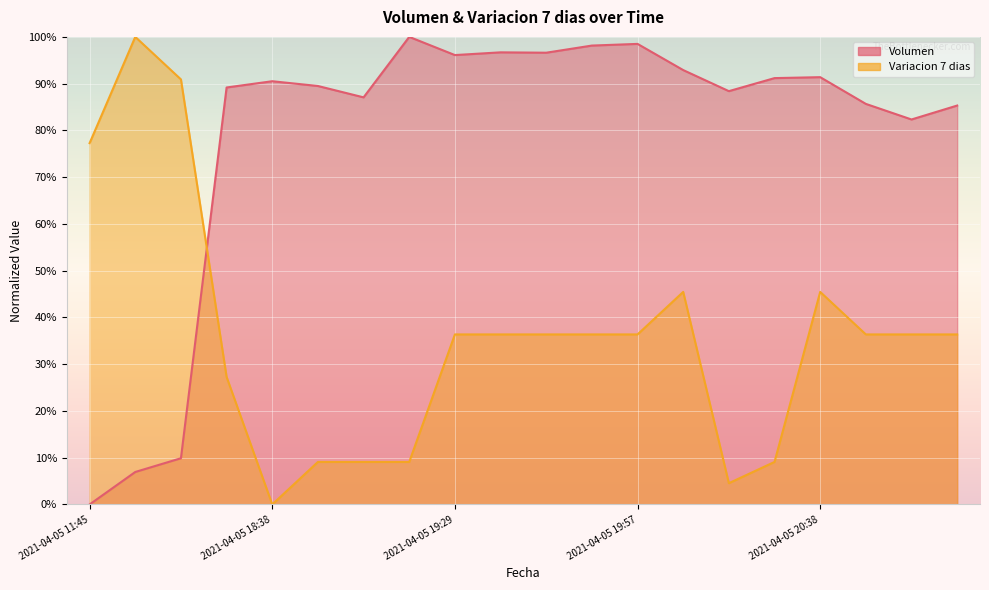

What is the difference between the Variacion 7 dias values at 2021-04-05 20:28 and 2021-04-05 20:46?

27.3